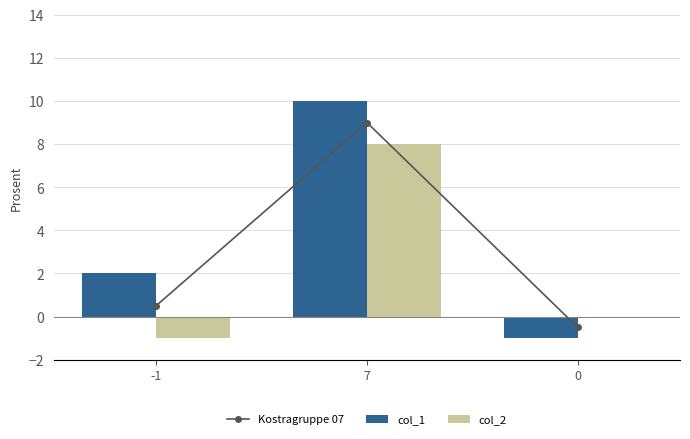

Reading left to right, transcribe all the data shown in this chart.

Kostragruppe 07: -1=0.5	7=9.0	0=-0.5
col_1: -1=2.0	7=10.0	0=-1.0
col_2: -1=-1.0	7=8.0	0=0.0